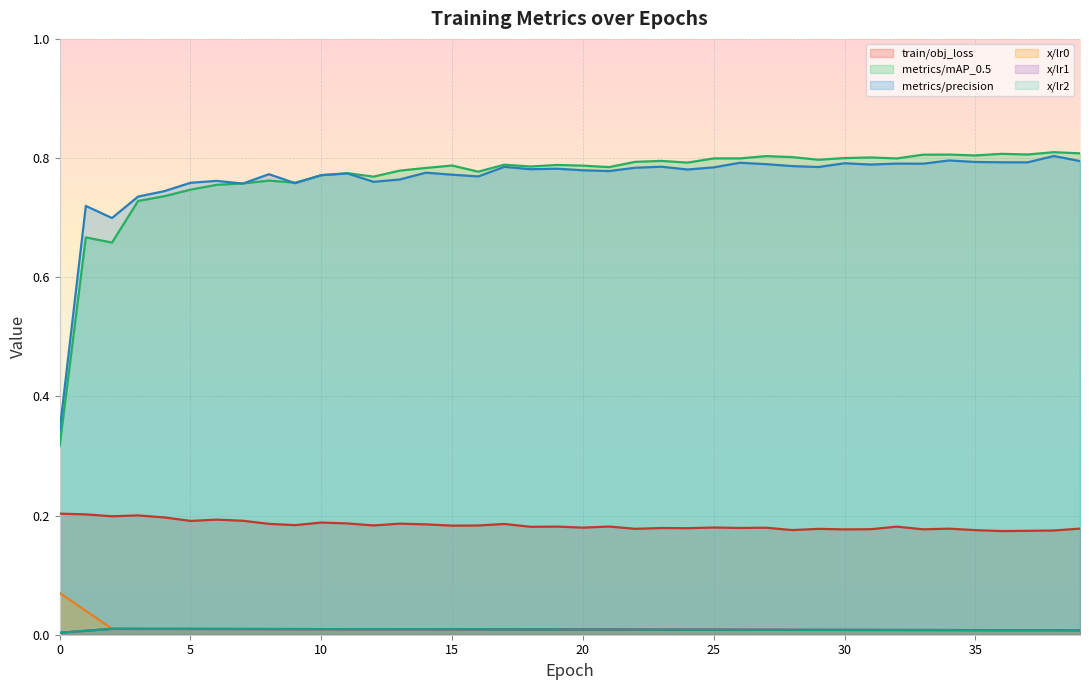

At which category is the sum across all series the highest?

38